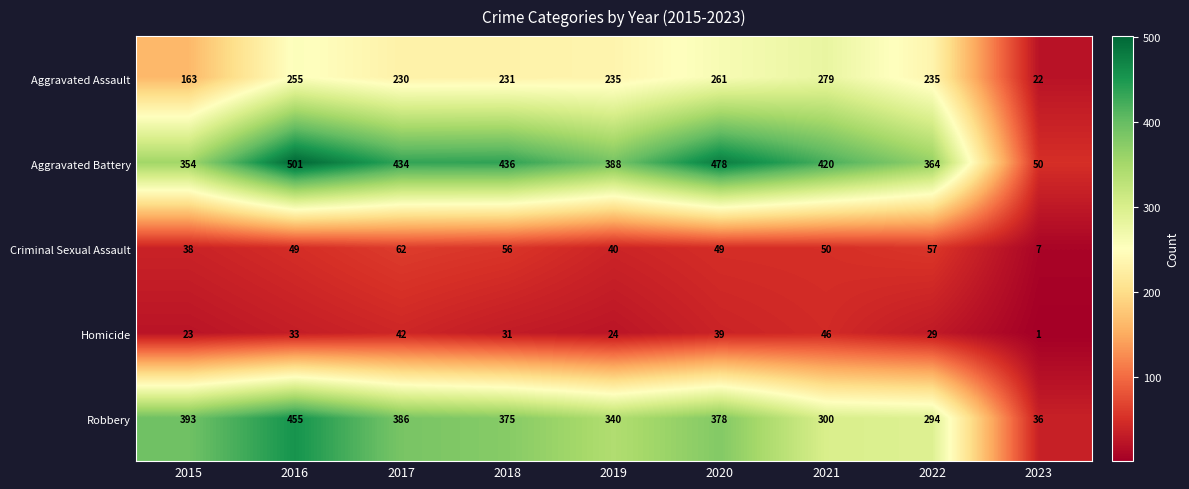

Where is Aggravated Battery nearest to the value 275?

2015